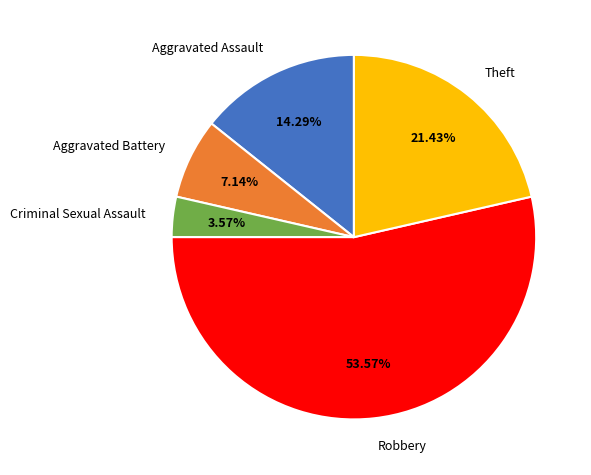

Between Aggravated Battery and Robbery, which is larger?

Robbery